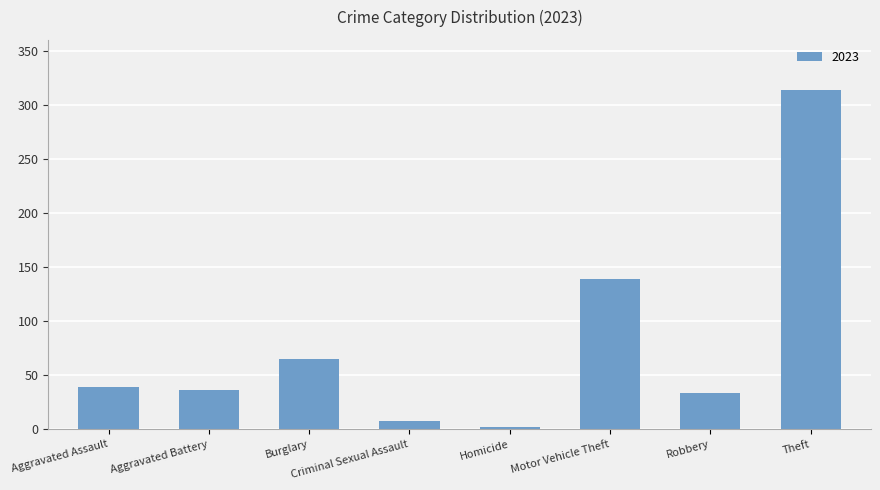

At which label is the value closest to 158?

Motor Vehicle Theft